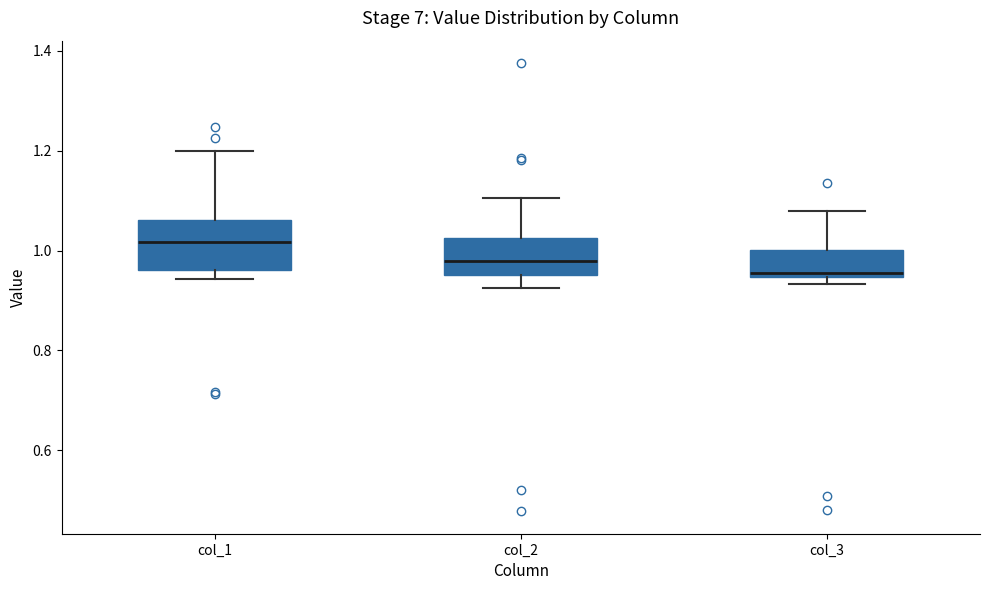

Reading left to right, transcribe this box plot: for each box, give where its median line is, the range the box spans, and where its two whiskers end, as read against the y-axis. The values are not printed on the chart, so give them approximately, as read against the axis.

col_1: median 1.02, box 0.96 to 1.06, whiskers 0.94 to 1.20
col_2: median 0.98, box 0.96 to 1.02, whiskers 0.92 to 1.10
col_3: median 0.96, box 0.94 to 1.00, whiskers 0.94 (just below the box's lower edge) to 1.08